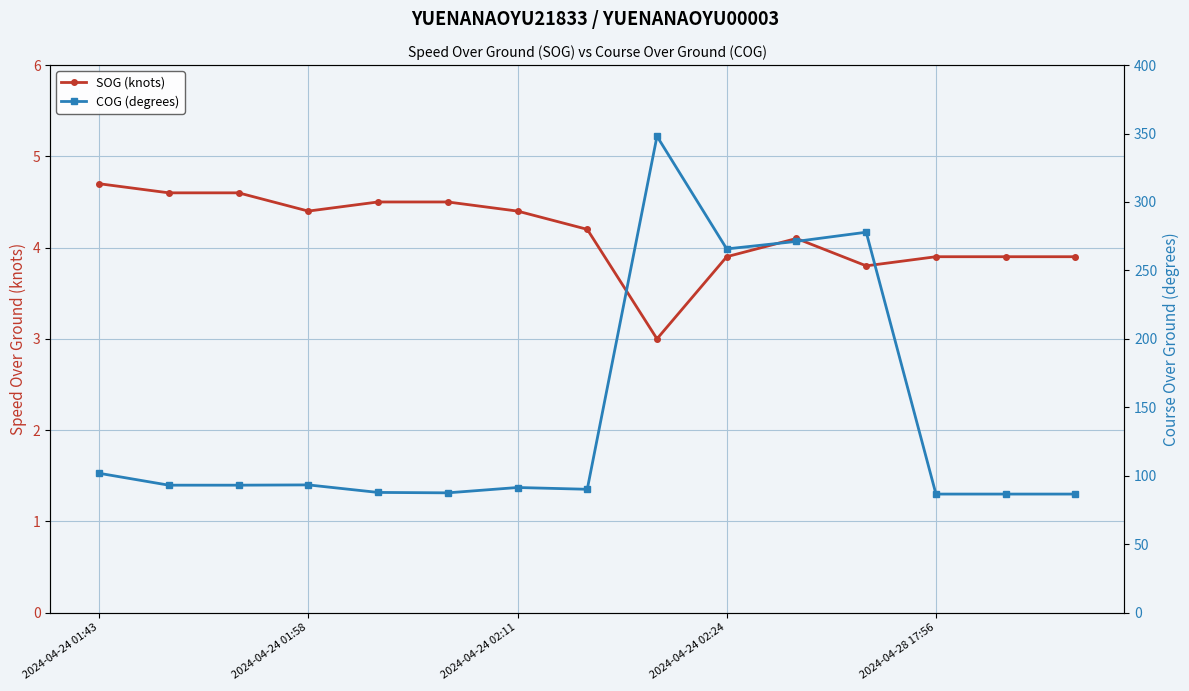

What is the lowest value of the COG (degrees) series?

86.6